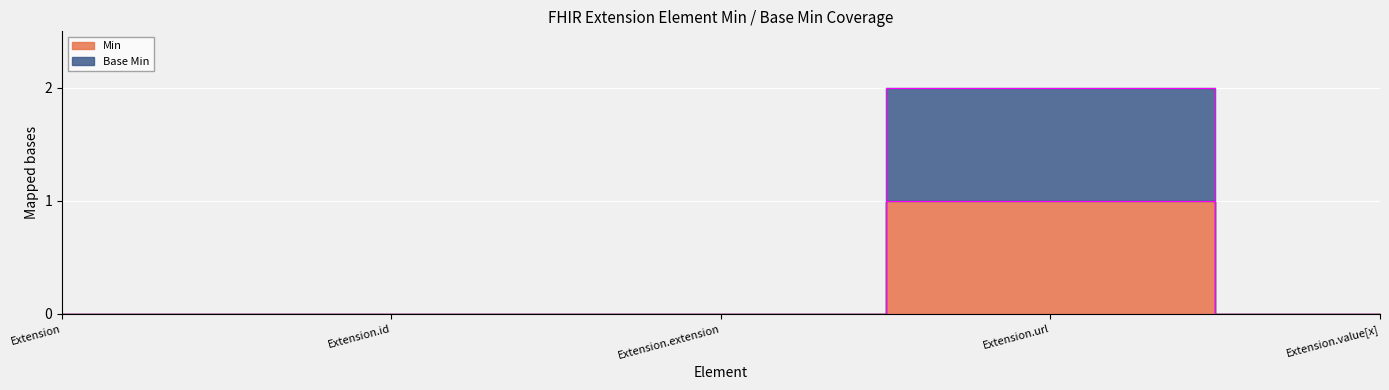

What is the sum of all Min values?

1